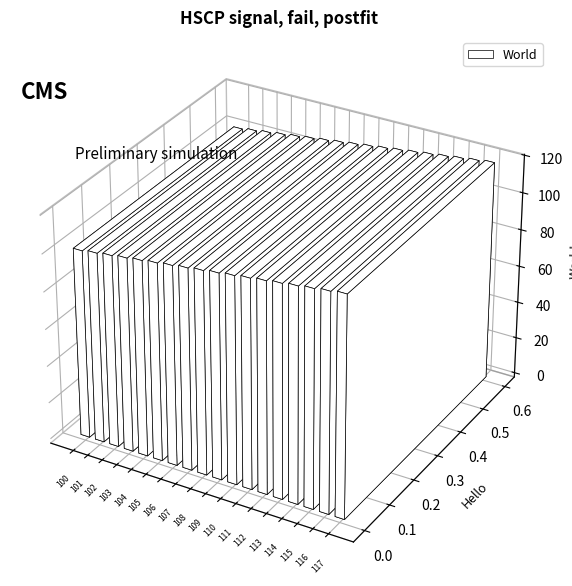

List the labels in order of value, smallest first.

100, 101, 102, 103, 104, 105, 106, 107, 108, 109, 110, 111, 112, 113, 114, 115, 116, 117